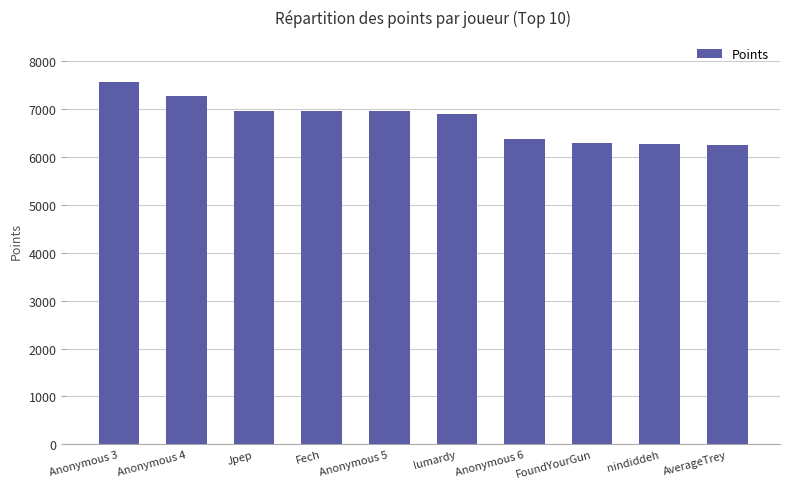

How many bars are there in total?

10